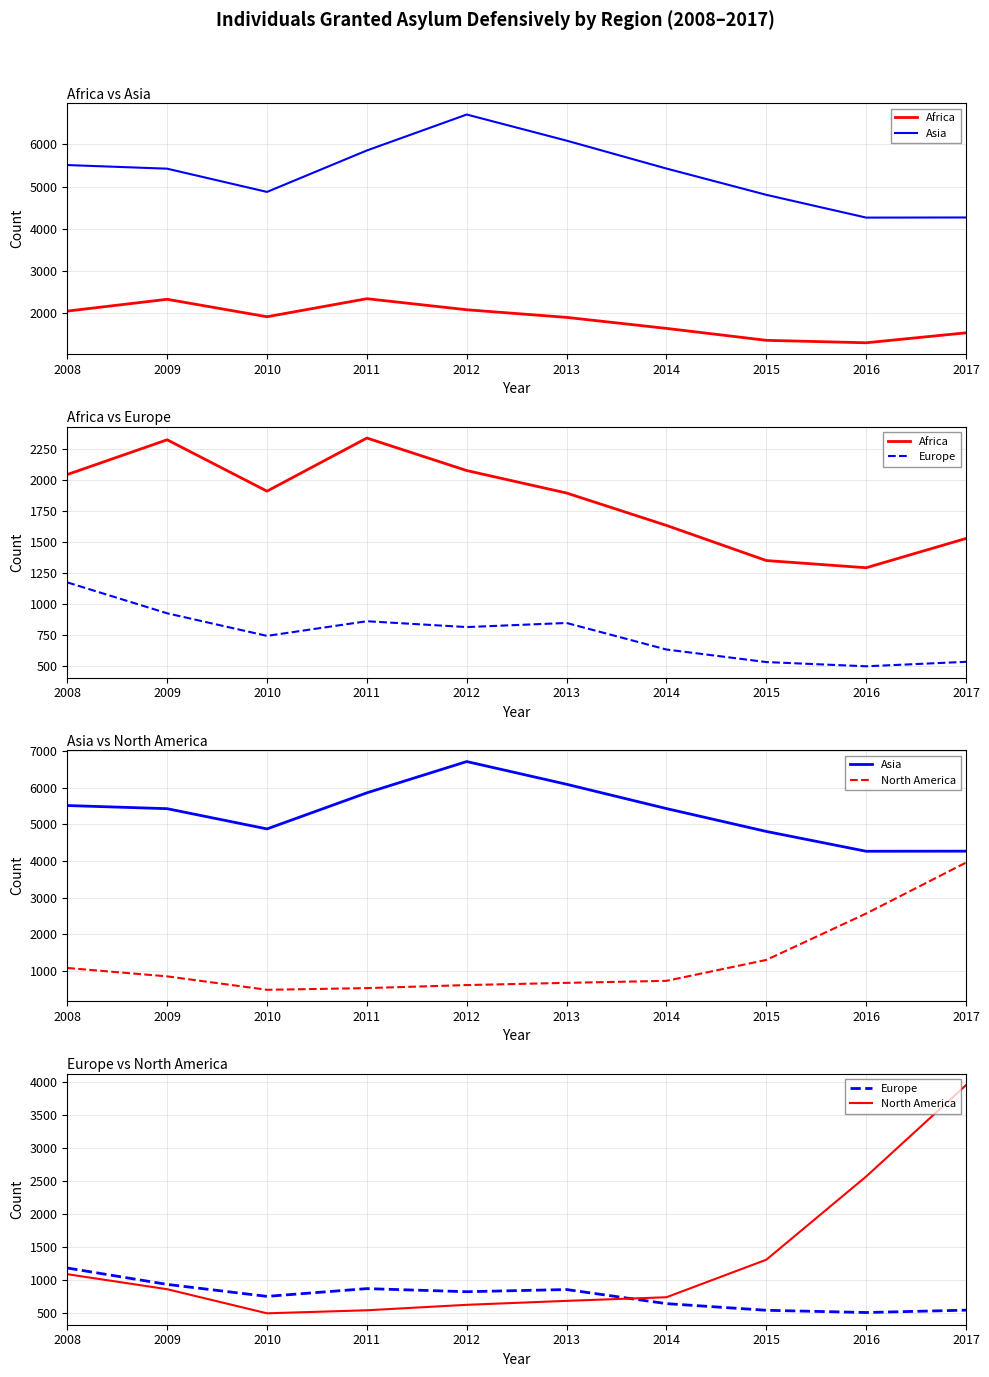

True or false: Europe and Asia cross at least once.

False